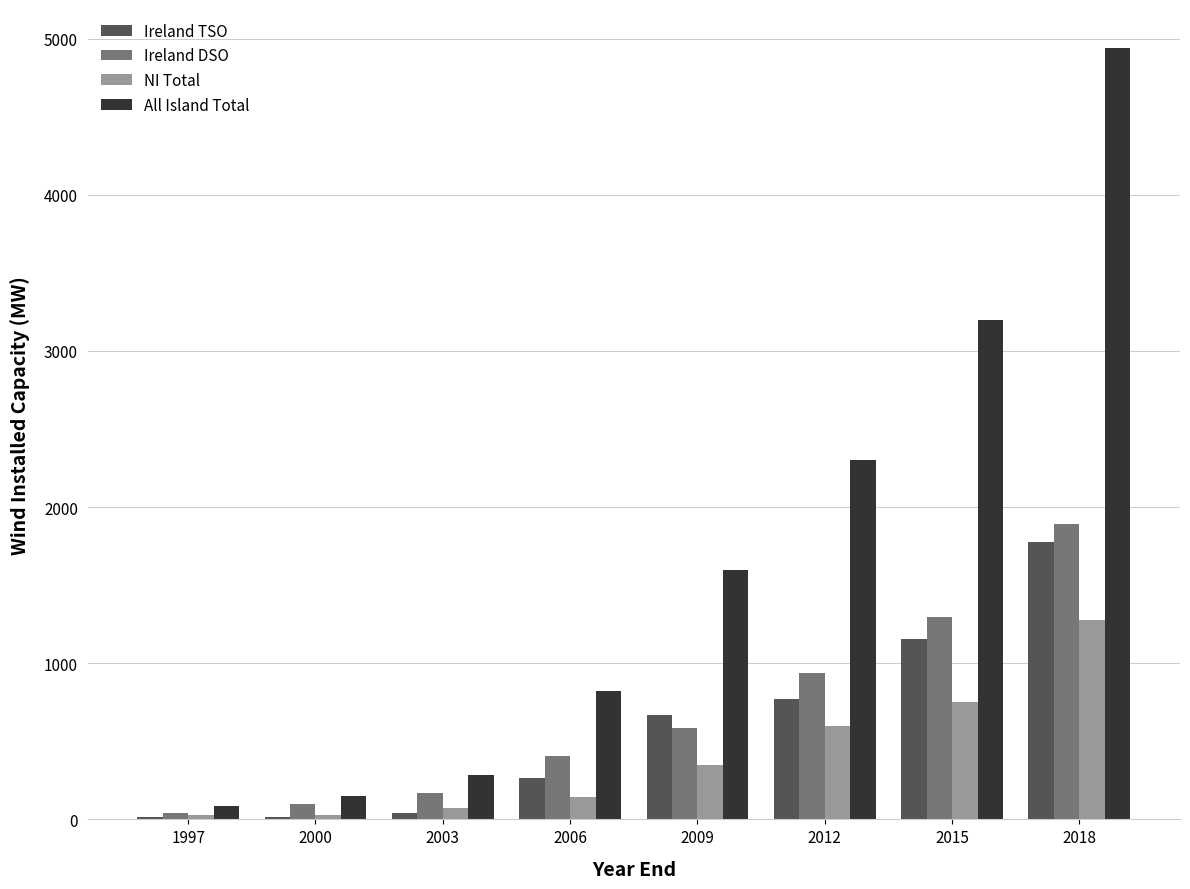

Which series changed the most between 2012 and 2015?

All Island Total